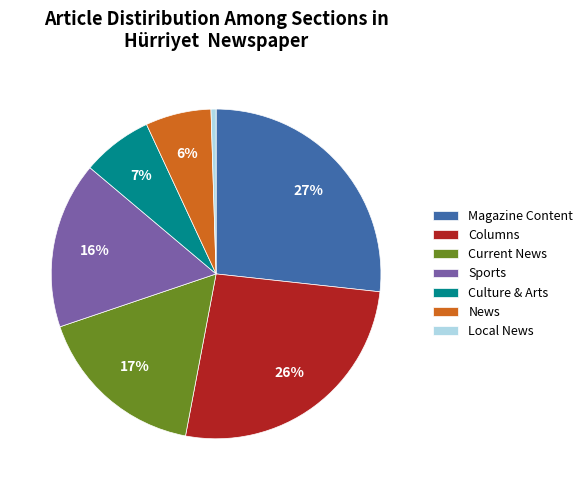

Does any single category account for the majority?

No